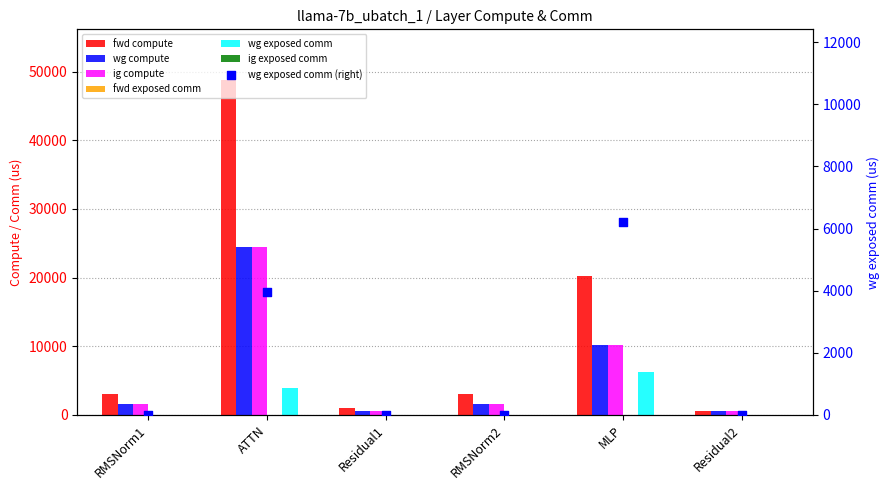

At which category is the sum across all series the highest?

ATTN